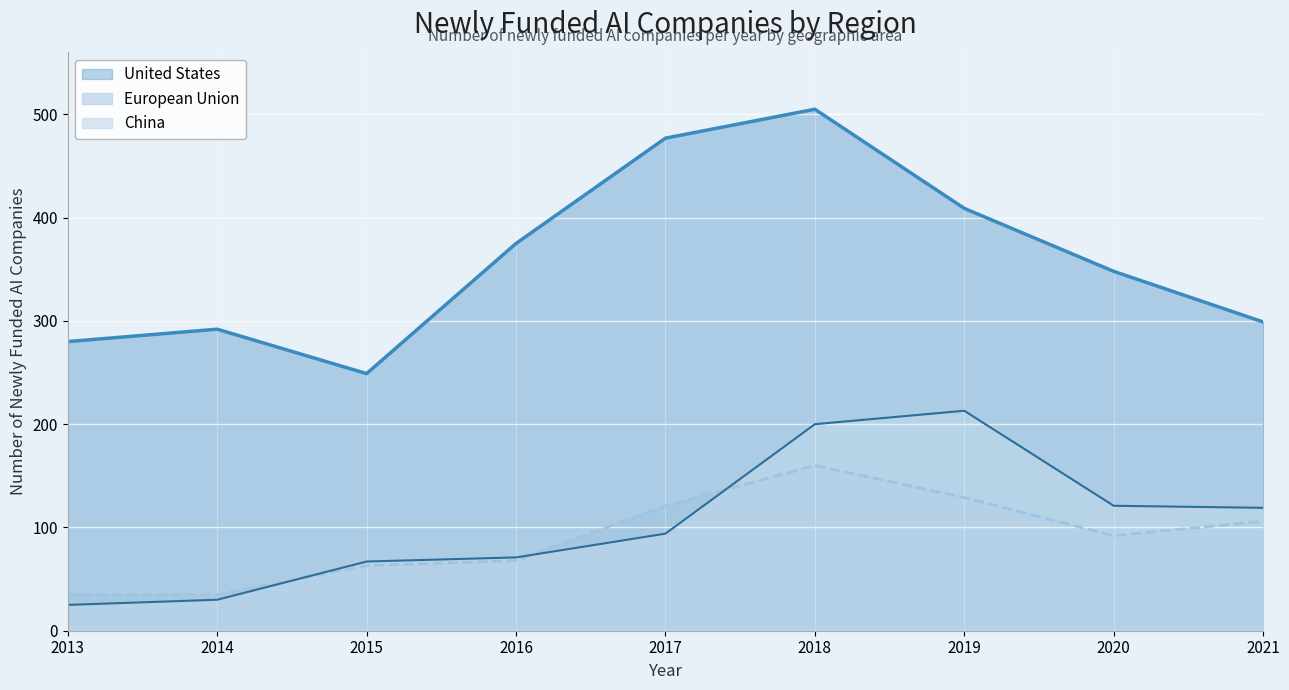

What is the value of the European Union point at the 9th from the left?

106